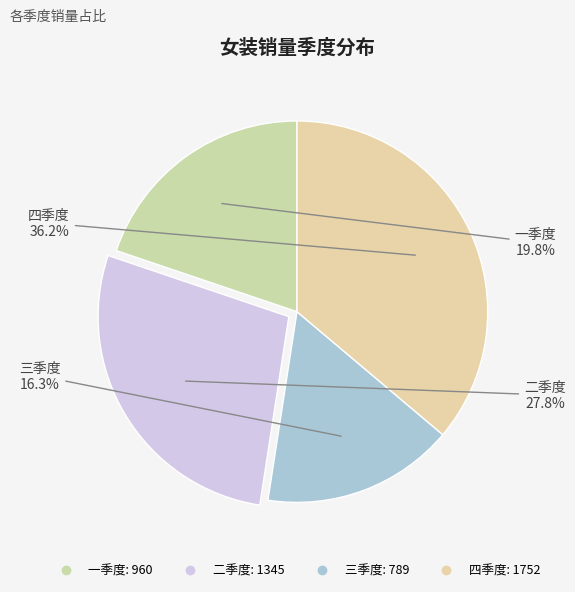

Count the number of slices in the pie.

4